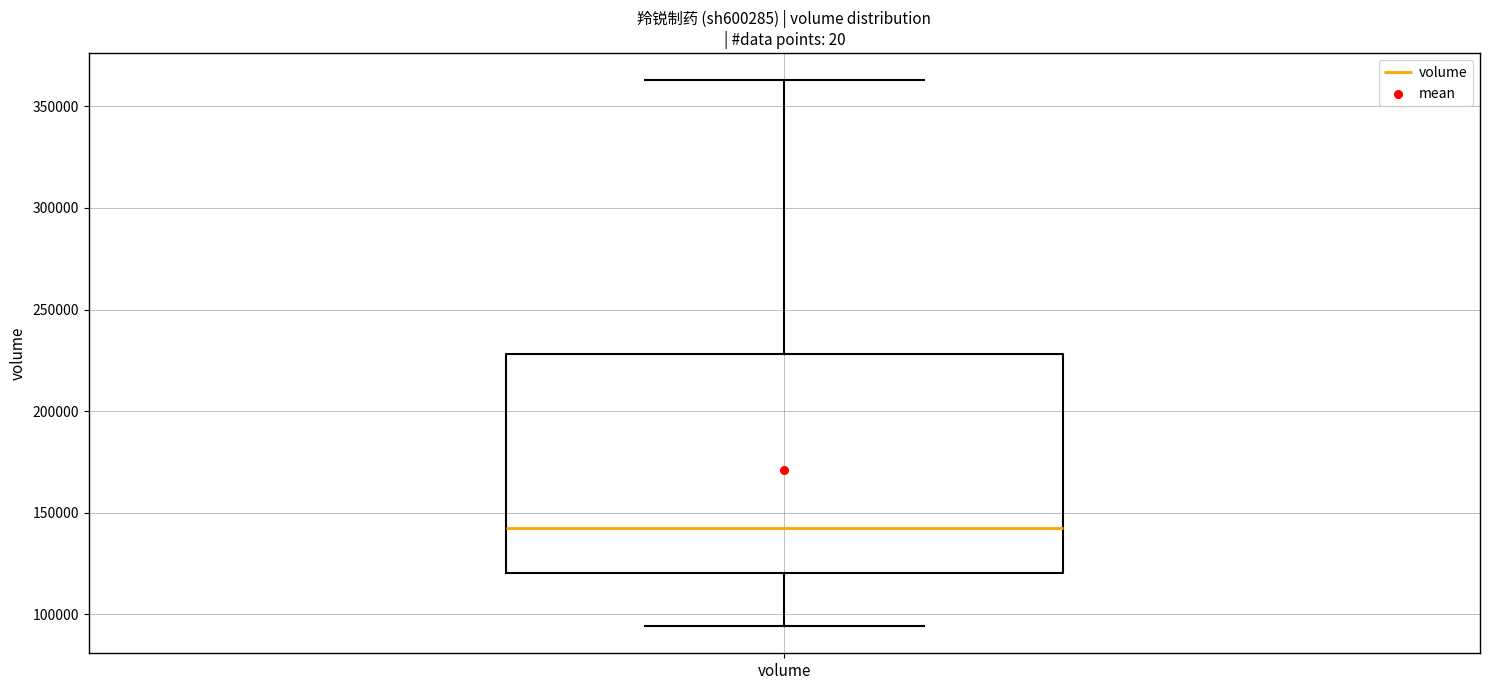

Where is the lower edge of the box for volume on the y-axis? The values are not printed on the chart, so give them approximately, as read against the axis.

120000